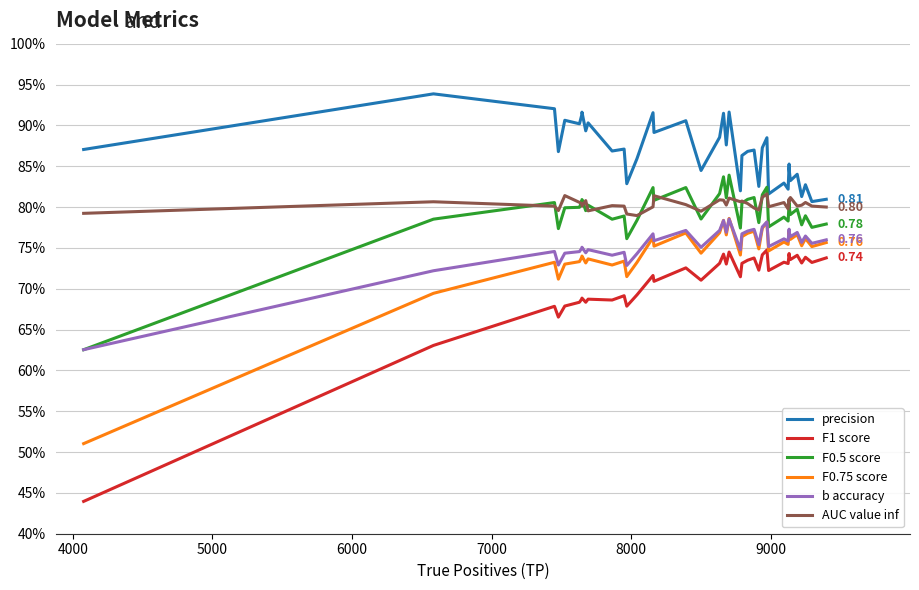

How many interior local valleys does the F1 score series have?

14